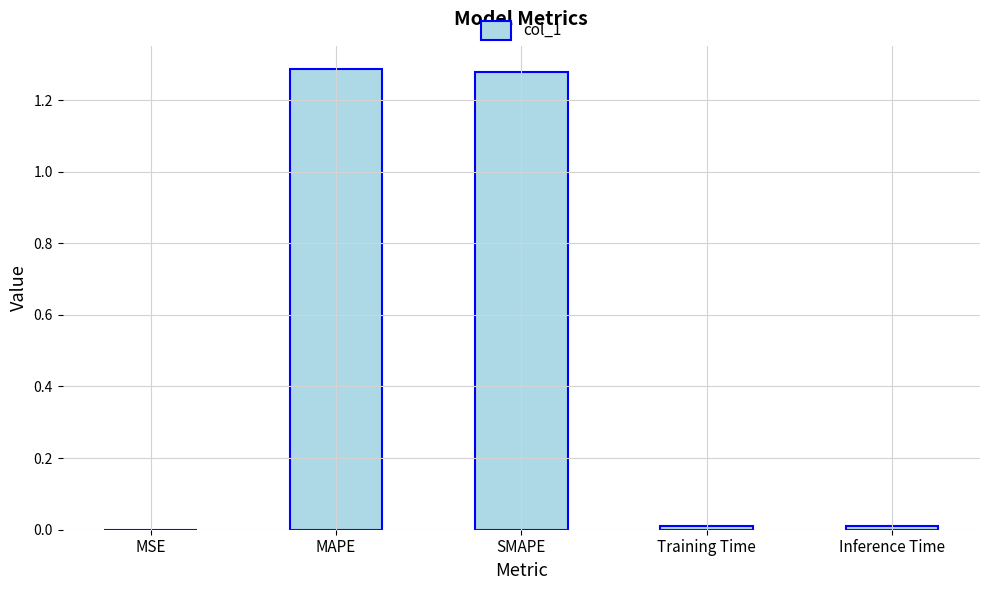

Is it true that the value at SMAPE is 0.5?

False